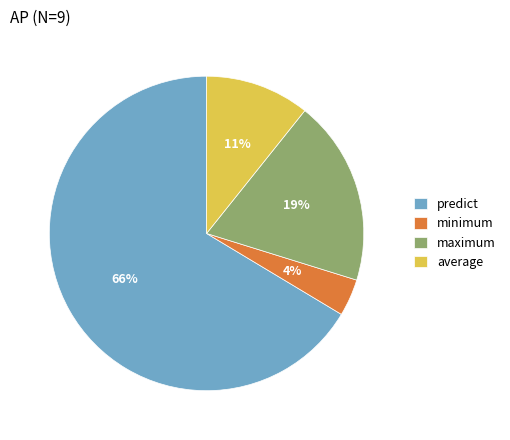

Approximately how many times larger is the value at minimum compared to average?

0.4